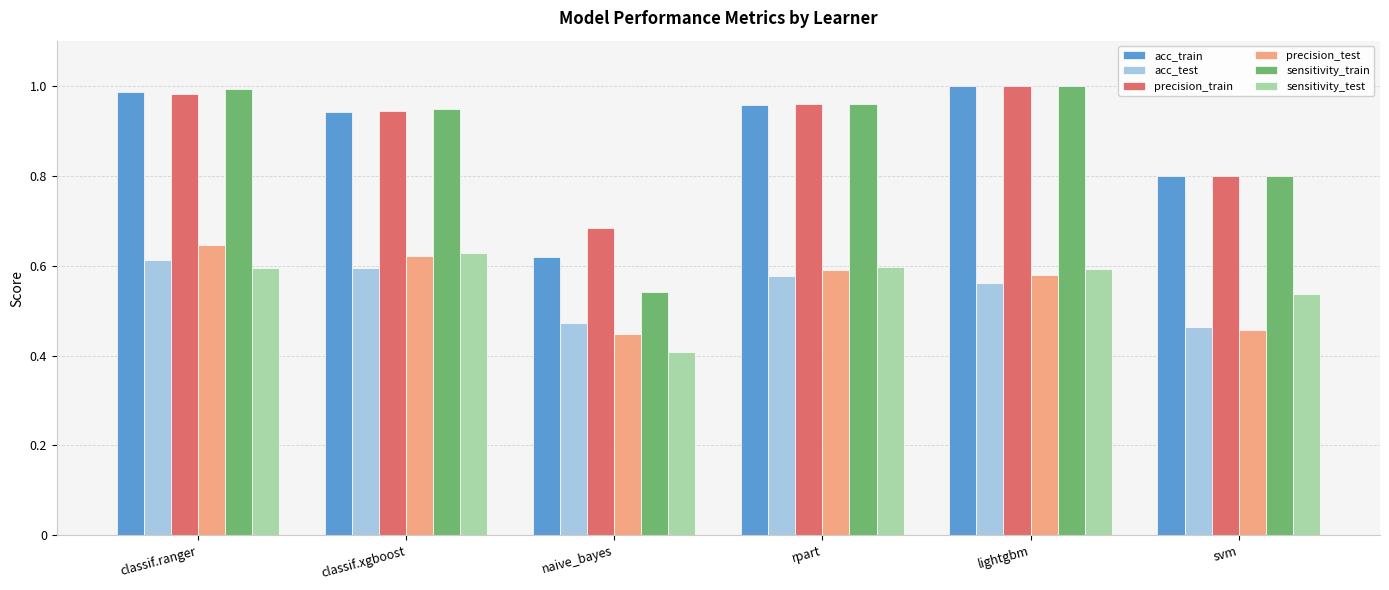

How many precision_test values are between 0 and 1?

6